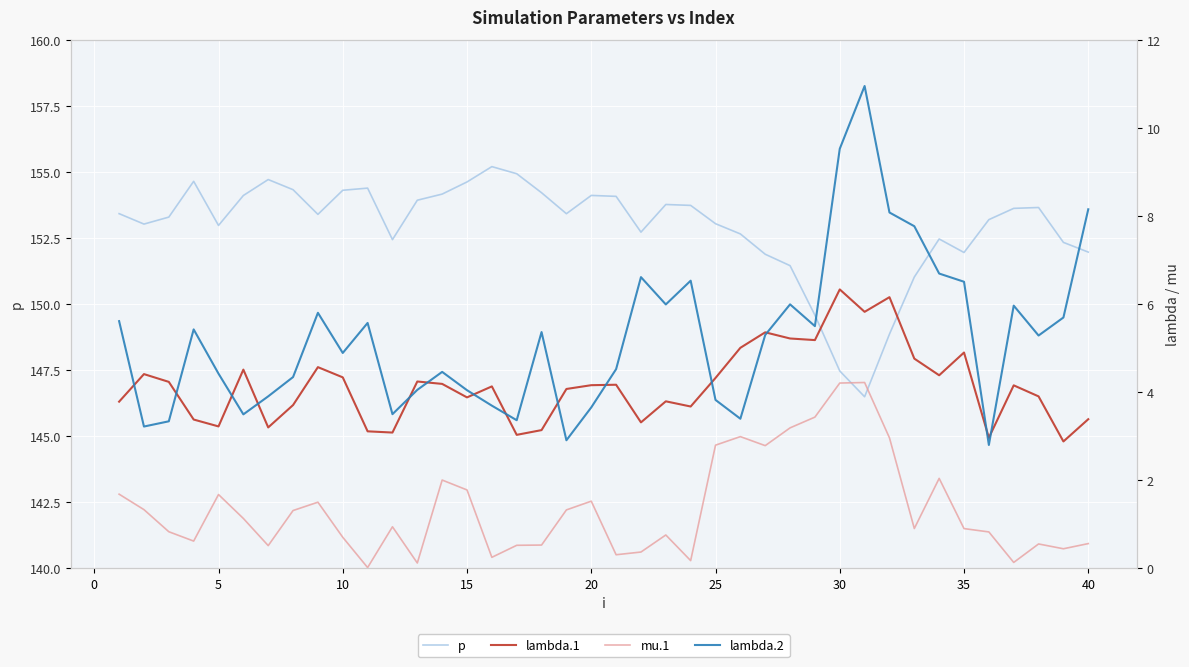

True or false: lambda.1 and mu.1 intersect in this chart.

False